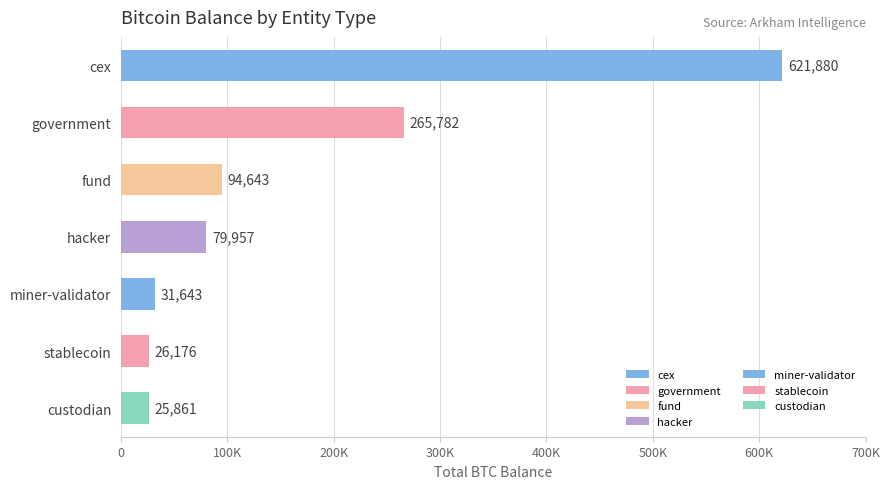

Approximately how many times larger is the value at government compared to hacker?

3.3